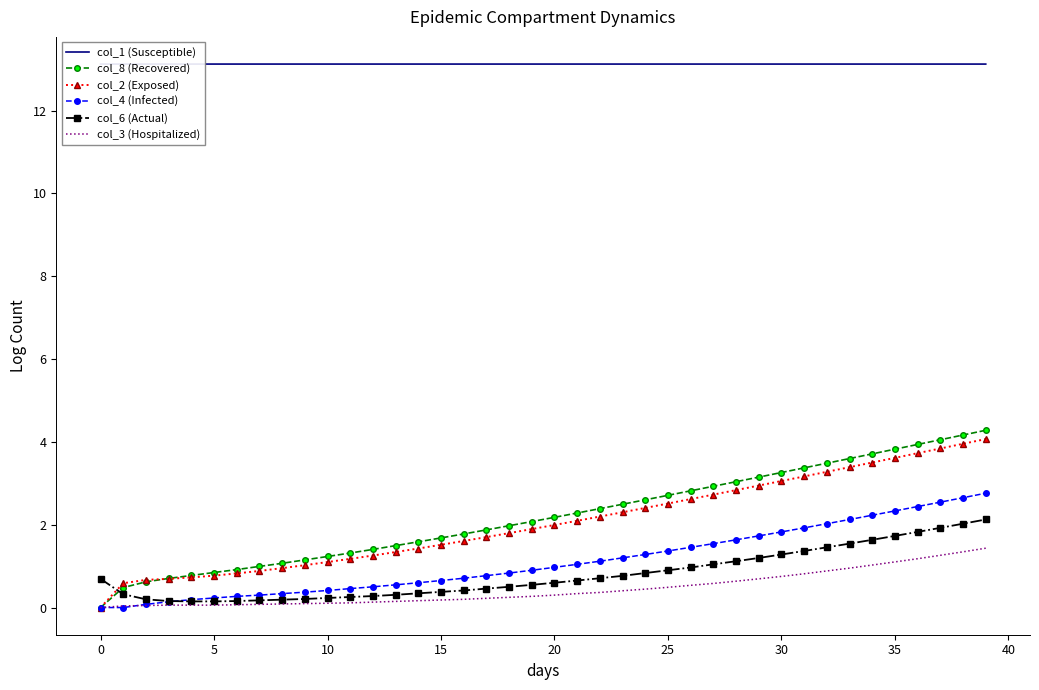

Which series changed the most between 18 and 34?

col_8 (Recovered)